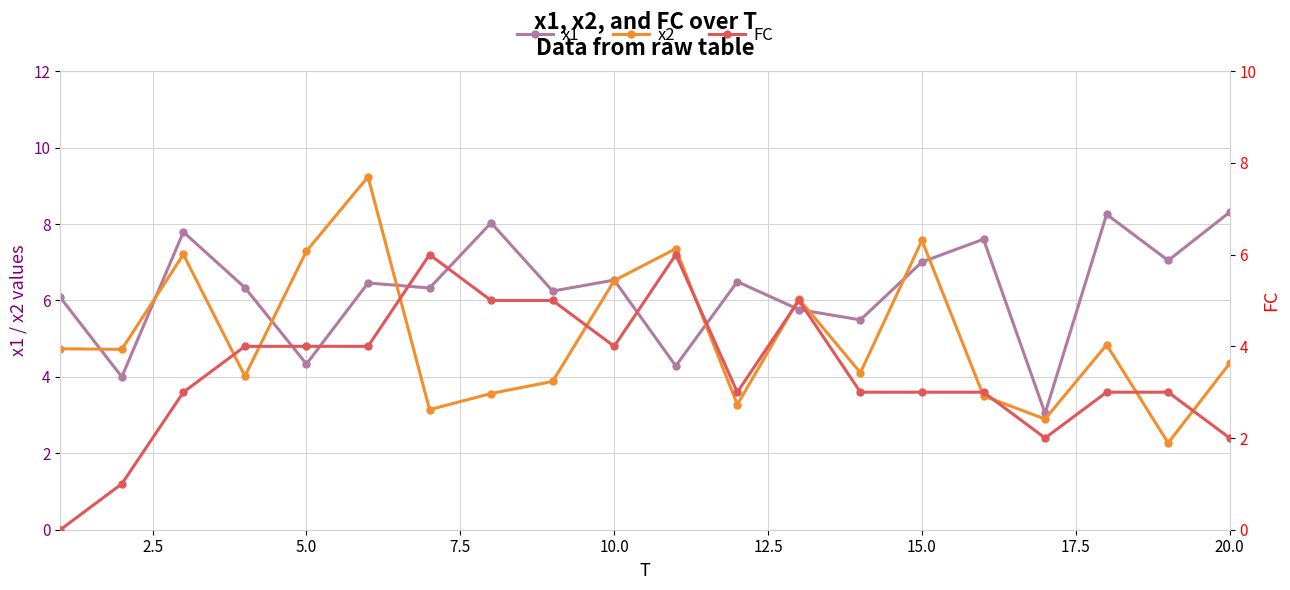

Reading right to left, extract all data points from this chart.

x1: 8.3	7.0	8.3	3.0	7.6	7.0	5.5	5.8	6.5	4.3	6.5	6.2	8.0	6.3	6.5	4.3	6.3	7.8	4.0	6.1
x2: 4.4	2.3	4.8	2.9	3.5	7.6	4.1	6.0	3.3	7.4	6.5	3.9	3.6	3.1	9.2	7.3	4.0	7.2	4.7	4.7
FC: 2.0	3.0	3.0	2.0	3.0	3.0	3.0	5.0	3.0	6.0	4.0	5.0	5.0	6.0	4.0	4.0	4.0	3.0	1.0	0.0